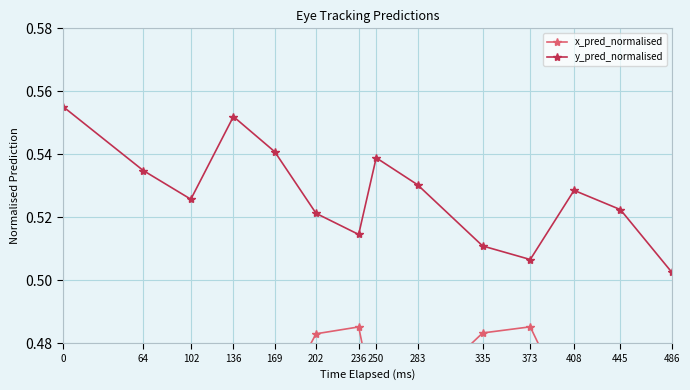

Which has a higher value, 102 or 445?

102